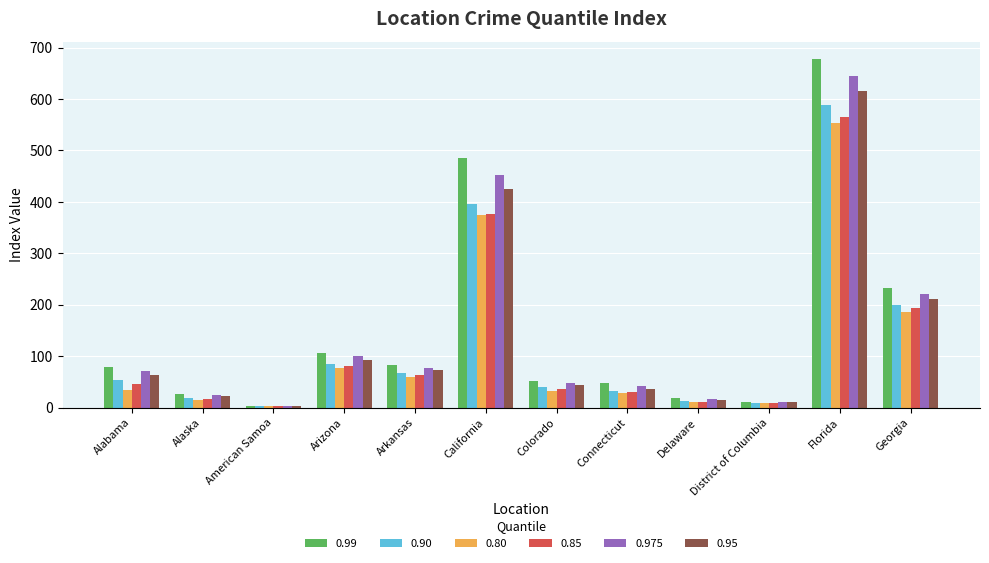

What is the maximum value for 0.95?

615